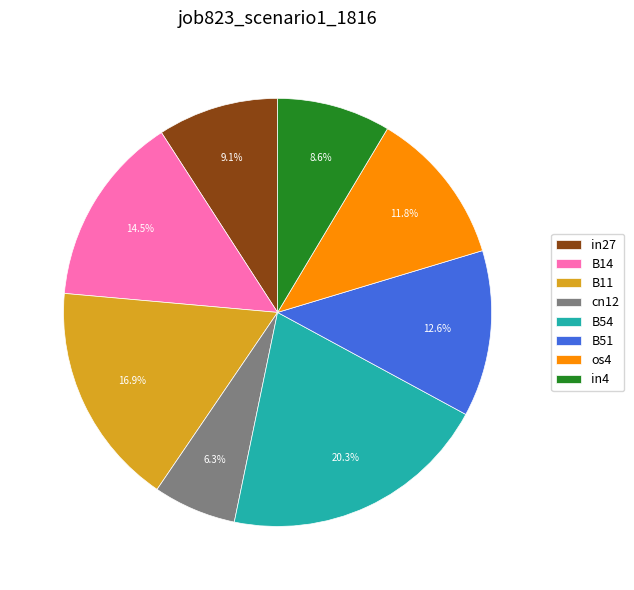

To the nearest percent, what is the difference between the largest and smallest slice percentages?

14%